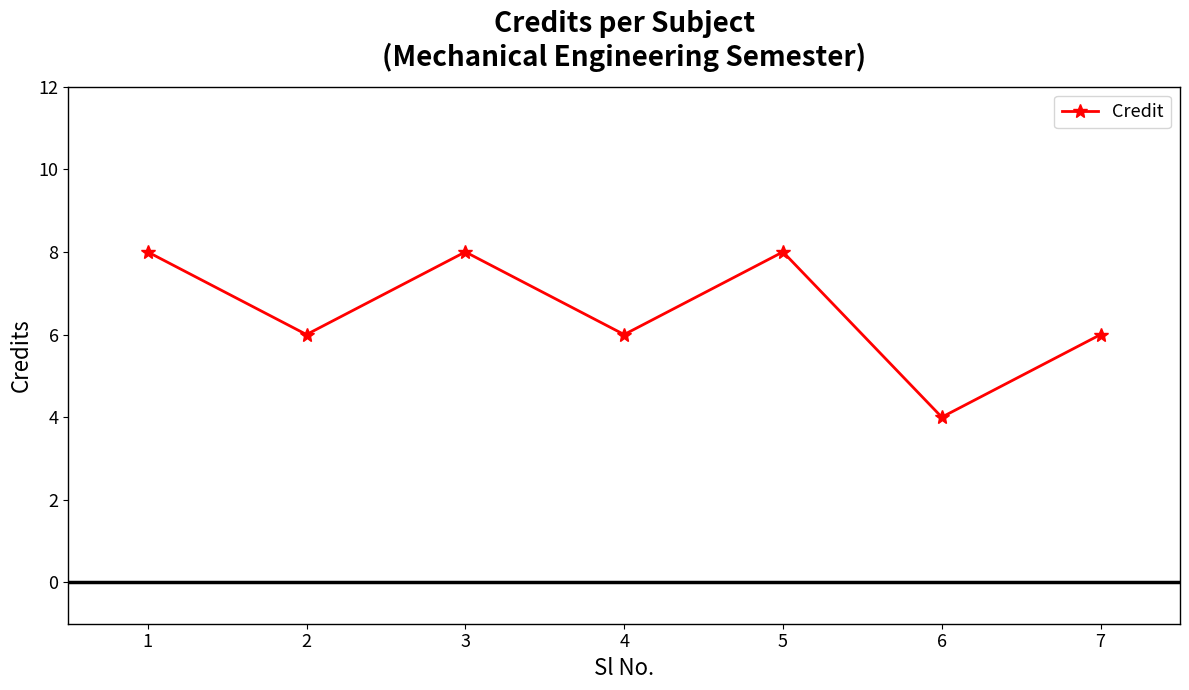

Reading left to right, list all the values displayed in this chart.

8	6	8	6	8	4	6